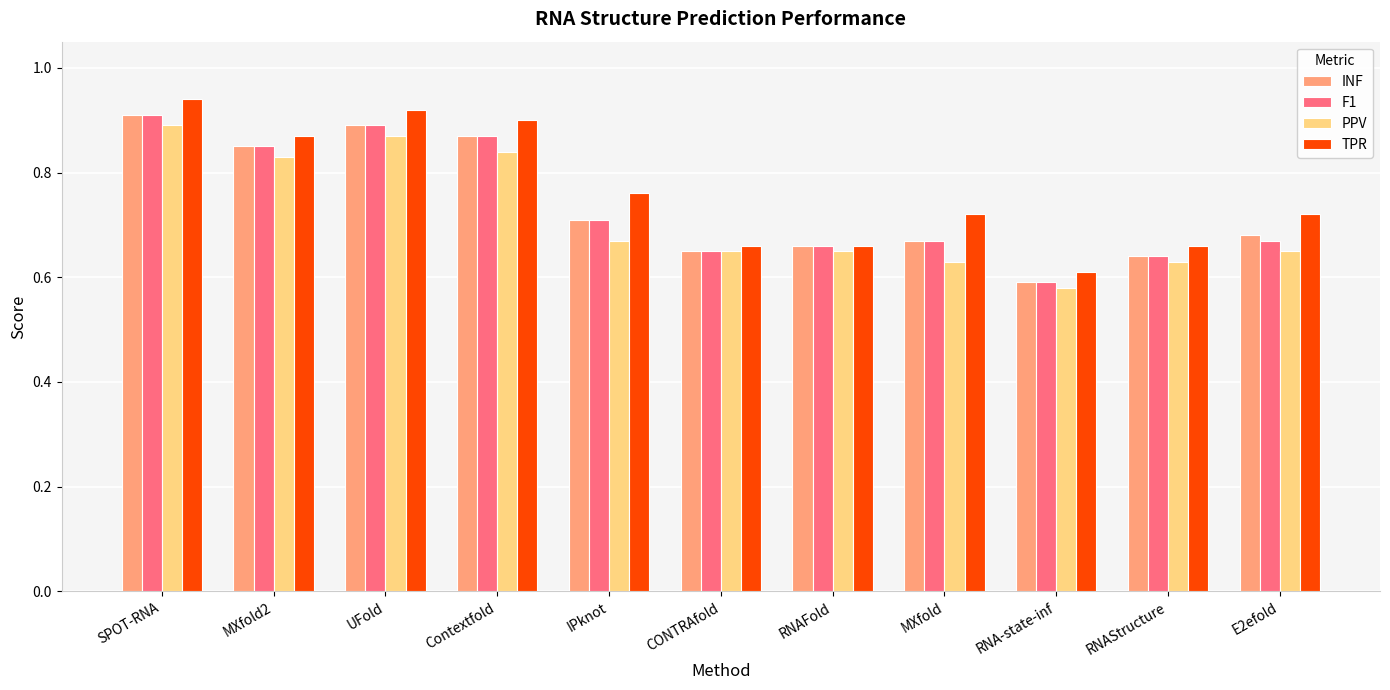

Count the F1 values in the range 0 to 1.

11